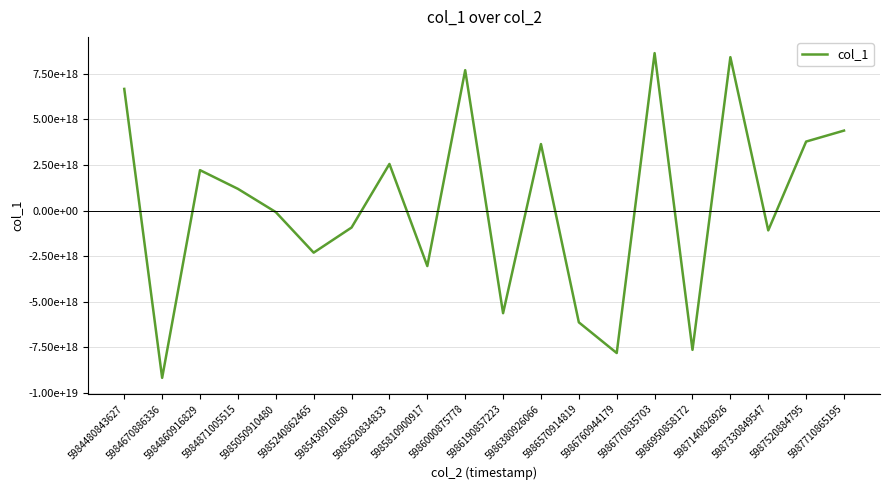

Between 5985430910850 and 5985620834833, which is larger?

5985620834833